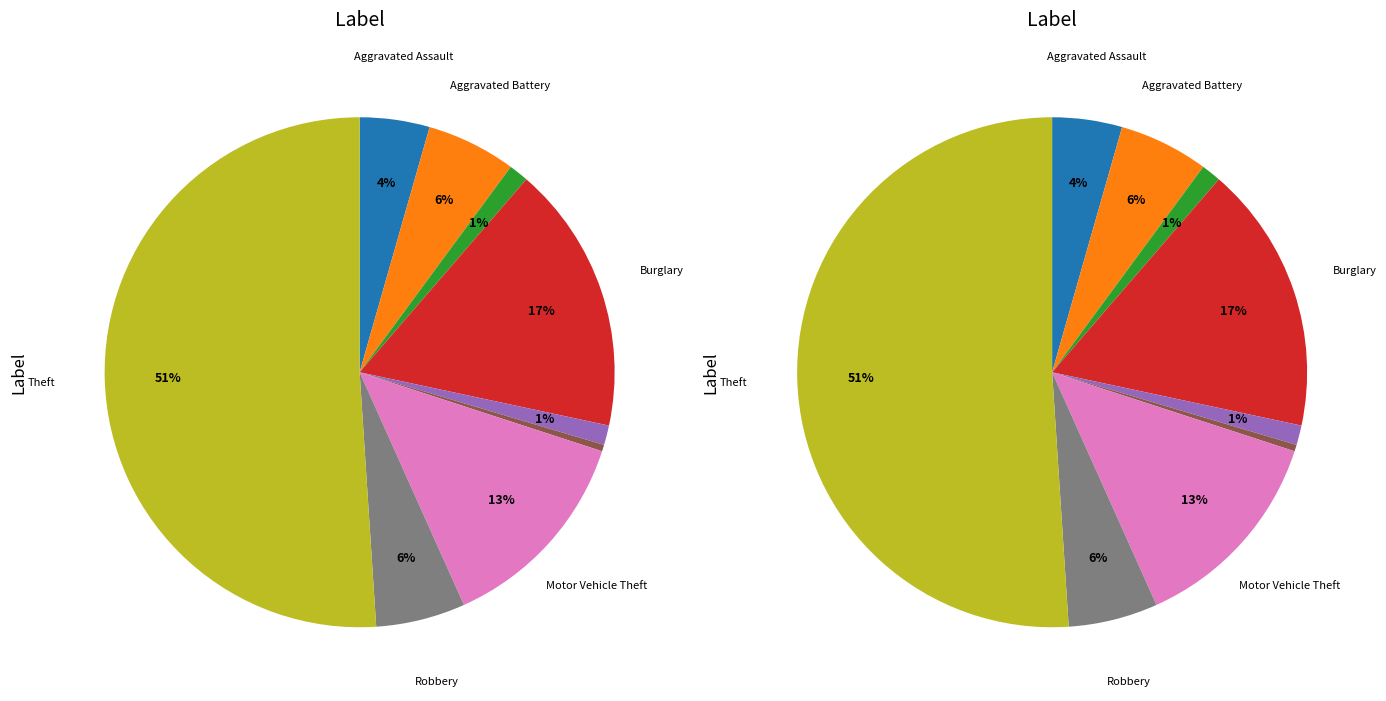

Which slice represents more than half of the pie?

Theft